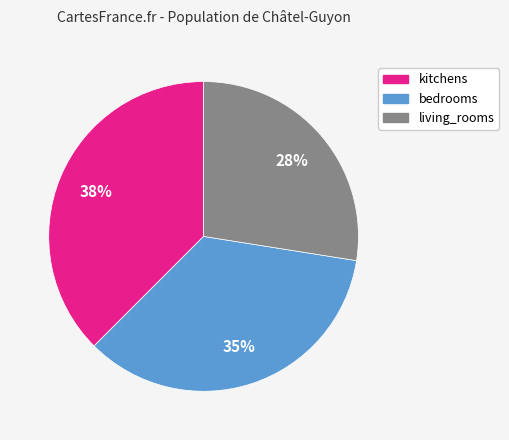

Which category has the smallest portion of the pie?

living_rooms